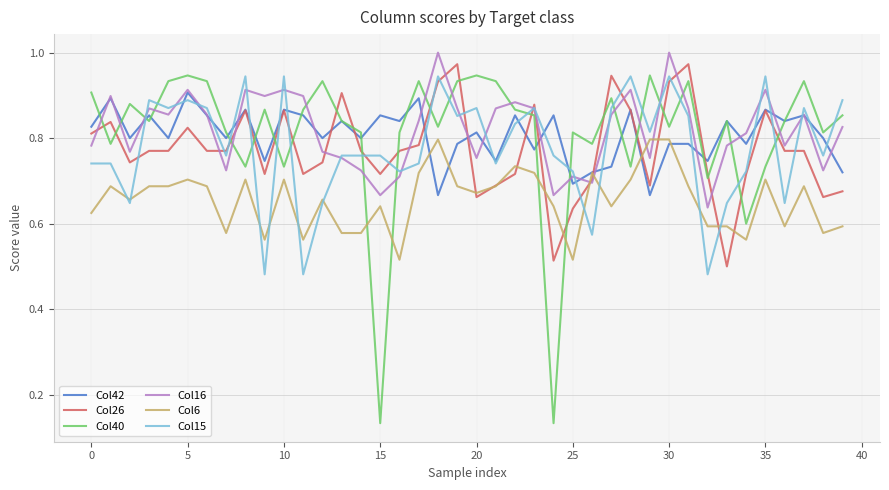

True or false: Col15 and Col42 intersect in this chart.

True